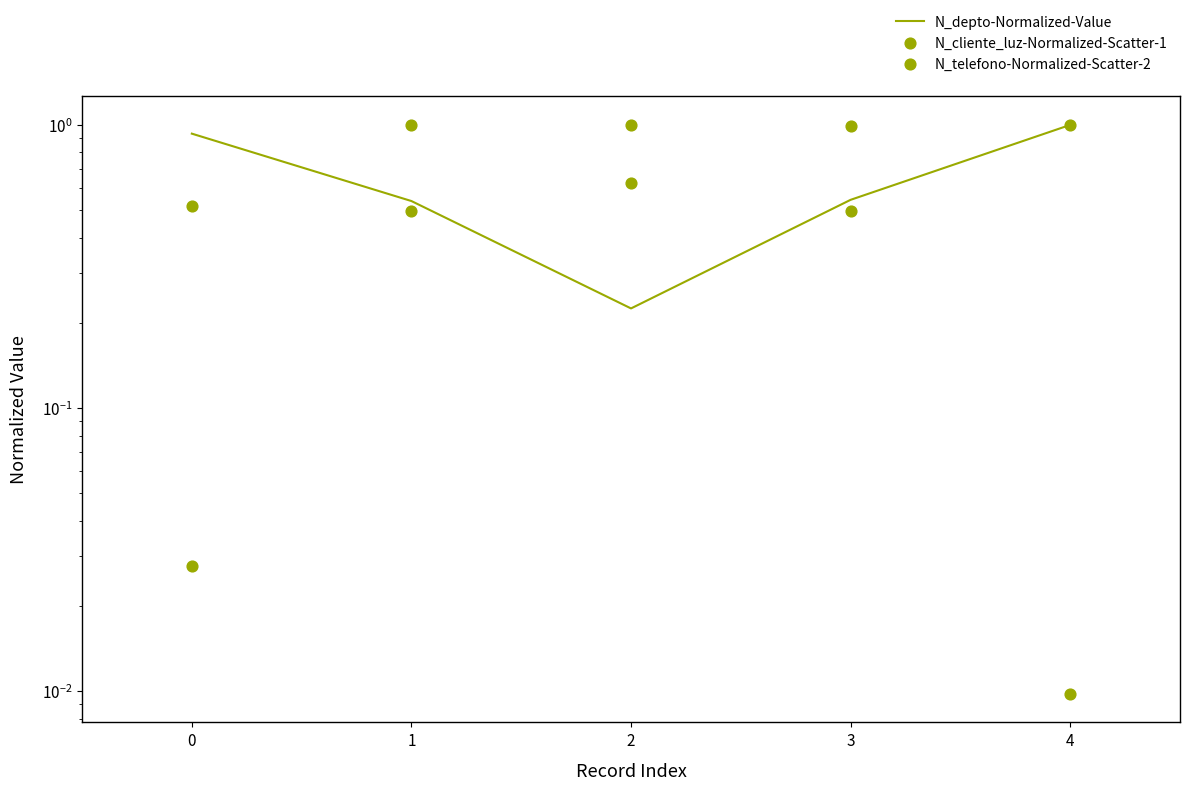

At which category is the sum across all series the highest?

3